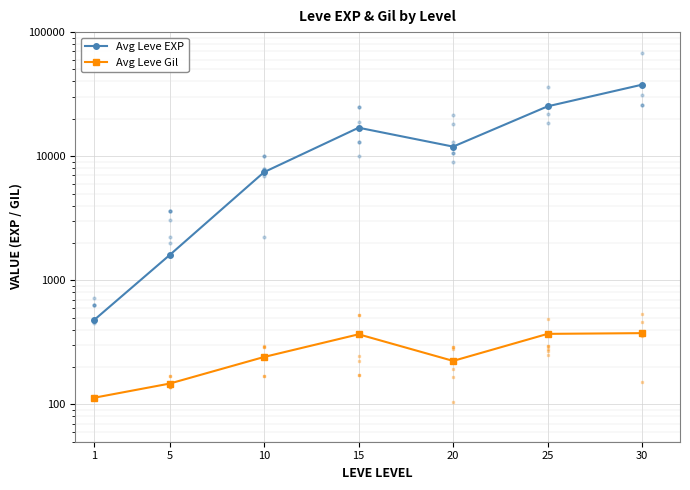

At which category does Avg Leve Gil reach its first local valley?

20